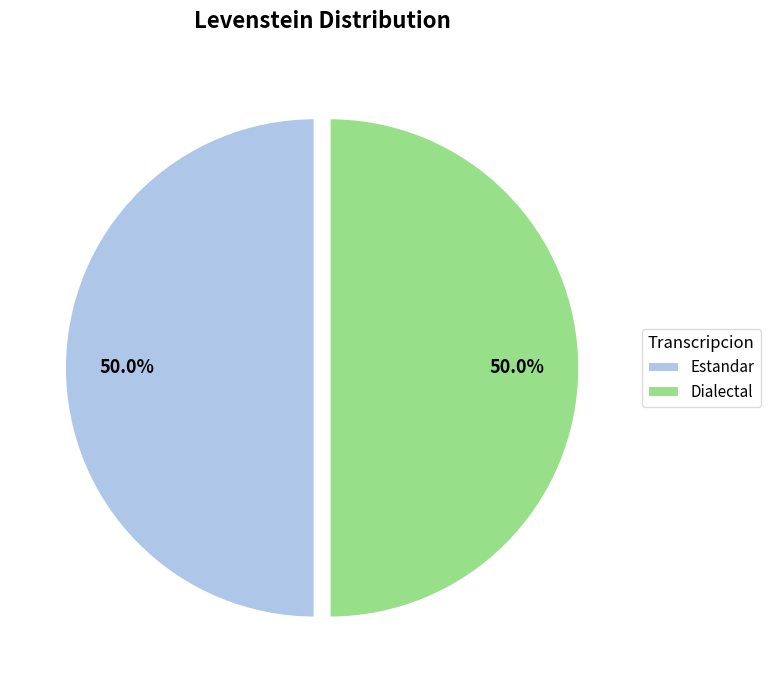

Approximately how many times larger is the value at Dialectal compared to Estandar?

1.0